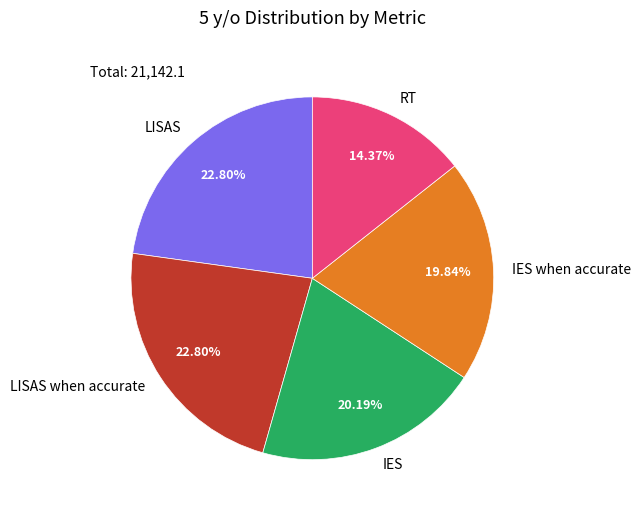

What percentage is the IES when accurate slice, to the nearest percent?

20%